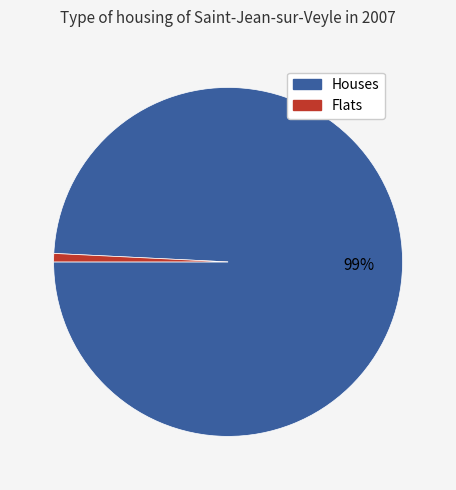

To the nearest percent, what is the difference between the largest and smallest slice percentages?

98%